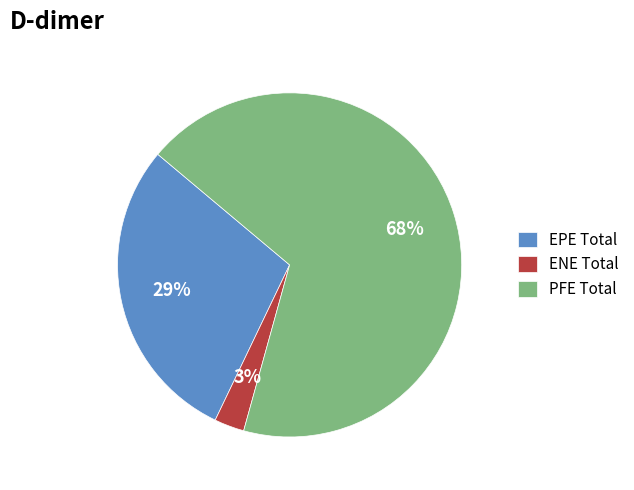

Is there any slice that represents more than half of the pie?

Yes